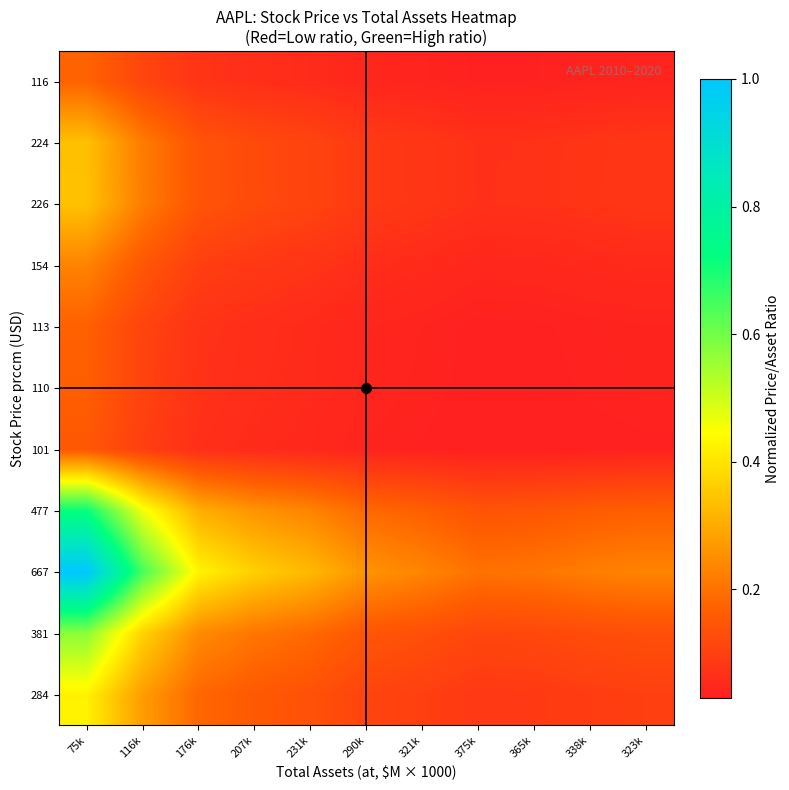

Reading right to left, what are all the values shown in this chart?

284: 323k=0.1	338k=0.1	365k=0.1	375k=0.1	321k=0.1	290k=0.1	231k=0.1	207k=0.2	176k=0.2	116k=0.3	75k=0.4
381: 323k=0.1	338k=0.1	365k=0.1	375k=0.1	321k=0.1	290k=0.1	231k=0.2	207k=0.2	176k=0.2	116k=0.4	75k=0.6
667: 323k=0.2	338k=0.2	365k=0.2	375k=0.2	321k=0.2	290k=0.3	231k=0.3	207k=0.4	176k=0.4	116k=0.6	75k=1.0
477: 323k=0.2	338k=0.2	365k=0.1	375k=0.1	321k=0.2	290k=0.2	231k=0.2	207k=0.3	176k=0.3	116k=0.5	75k=0.7
101: 323k=0.0	338k=0.0	365k=0.0	375k=0.0	321k=0.0	290k=0.0	231k=0.0	207k=0.1	176k=0.1	116k=0.1	75k=0.2
110: 323k=0.0	338k=0.0	365k=0.0	375k=0.0	321k=0.0	290k=0.0	231k=0.1	207k=0.1	176k=0.1	116k=0.1	75k=0.2
113: 323k=0.0	338k=0.0	365k=0.0	375k=0.0	321k=0.0	290k=0.0	231k=0.1	207k=0.1	176k=0.1	116k=0.1	75k=0.2
154: 323k=0.1	338k=0.1	365k=0.0	375k=0.0	321k=0.1	290k=0.1	231k=0.1	207k=0.1	176k=0.1	116k=0.1	75k=0.2
226: 323k=0.1	338k=0.1	365k=0.1	375k=0.1	321k=0.1	290k=0.1	231k=0.1	207k=0.1	176k=0.1	116k=0.2	75k=0.3
224: 323k=0.1	338k=0.1	365k=0.1	375k=0.1	321k=0.1	290k=0.1	231k=0.1	207k=0.1	176k=0.1	116k=0.2	75k=0.3
116: 323k=0.0	338k=0.0	365k=0.0	375k=0.0	321k=0.0	290k=0.0	231k=0.1	207k=0.1	176k=0.1	116k=0.1	75k=0.2